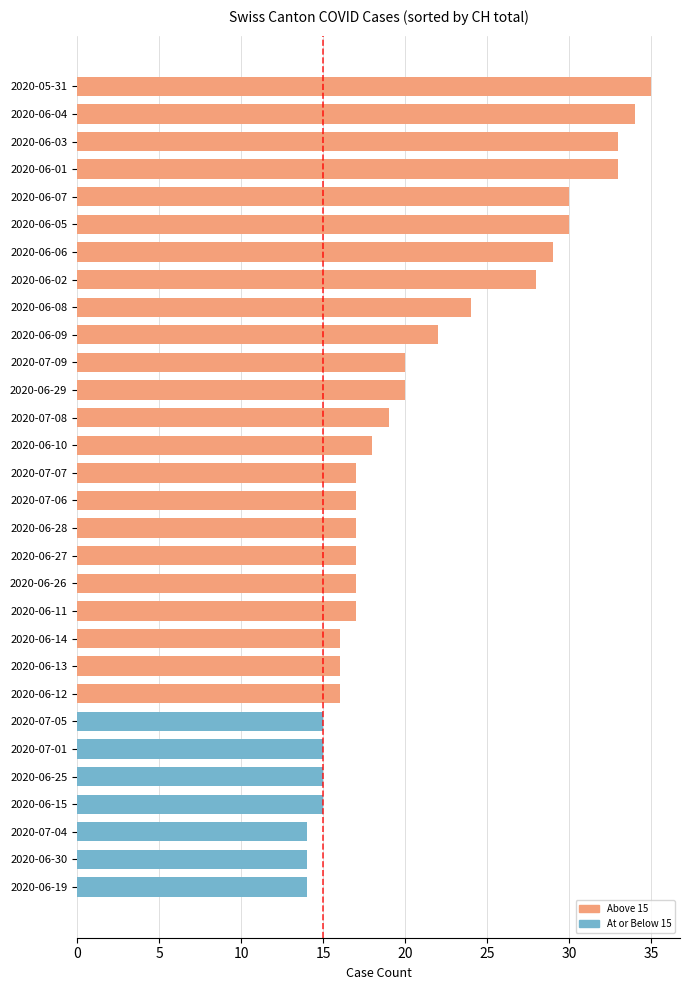

What is the maximum value shown in the chart?

35